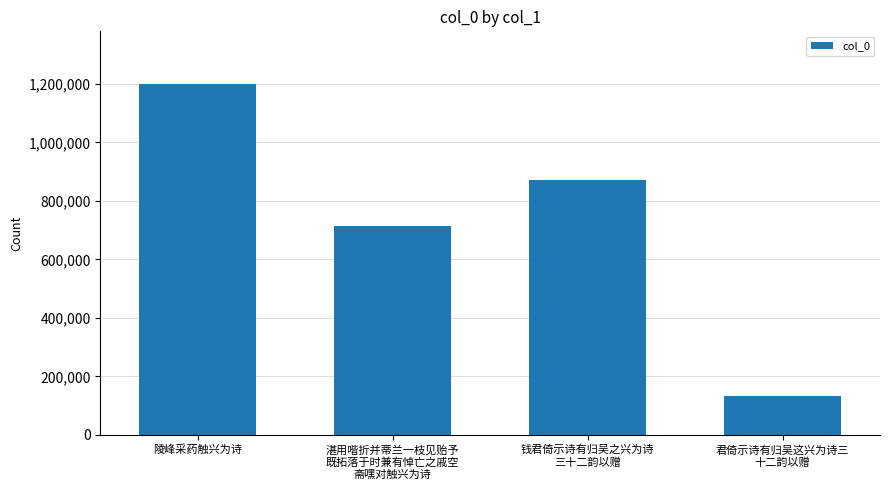

Does the chart contain any negative values?

No